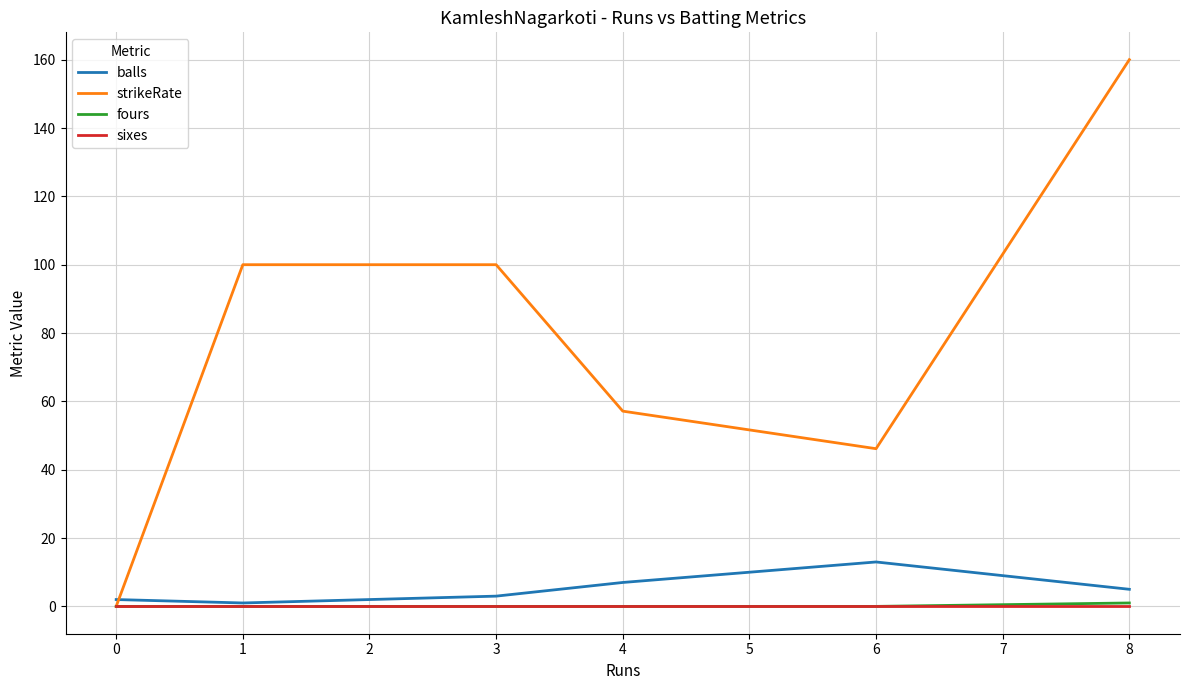

Is this an area chart (filled region under the line)?

No